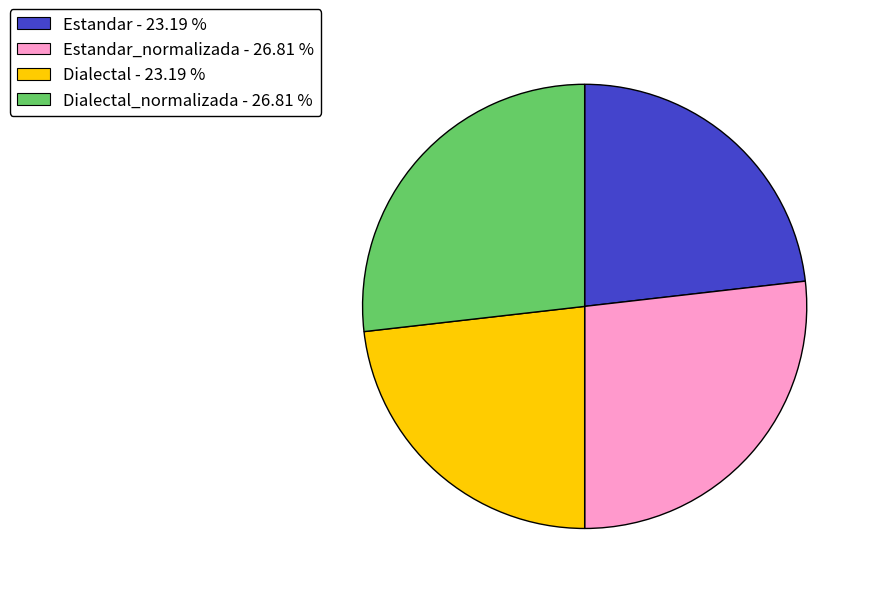

Which has a higher value, Estandar - 23.19 % or Estandar_normalizada - 26.81 %?

Estandar_normalizada - 26.81 %